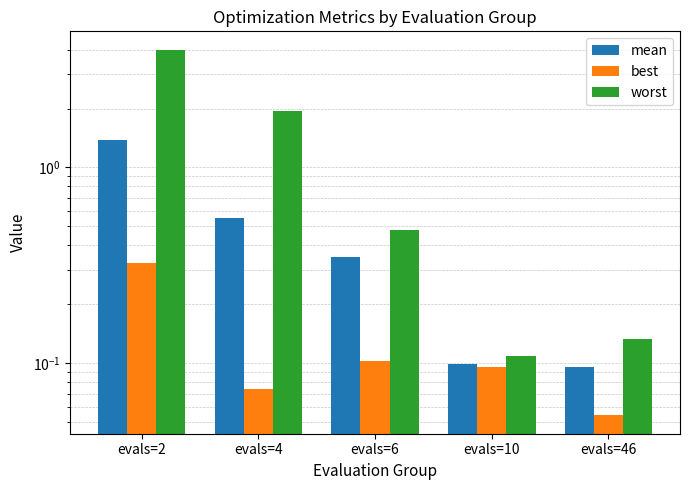

Reading right to left, list all the values displayed in this chart.

mean: evals=46=0.1	evals=10=0.1	evals=6=0.3	evals=4=0.6	evals=2=1.4
best: evals=46=0.1	evals=10=0.1	evals=6=0.1	evals=4=0.1	evals=2=0.3
worst: evals=46=0.1	evals=10=0.1	evals=6=0.5	evals=4=1.9	evals=2=4.0